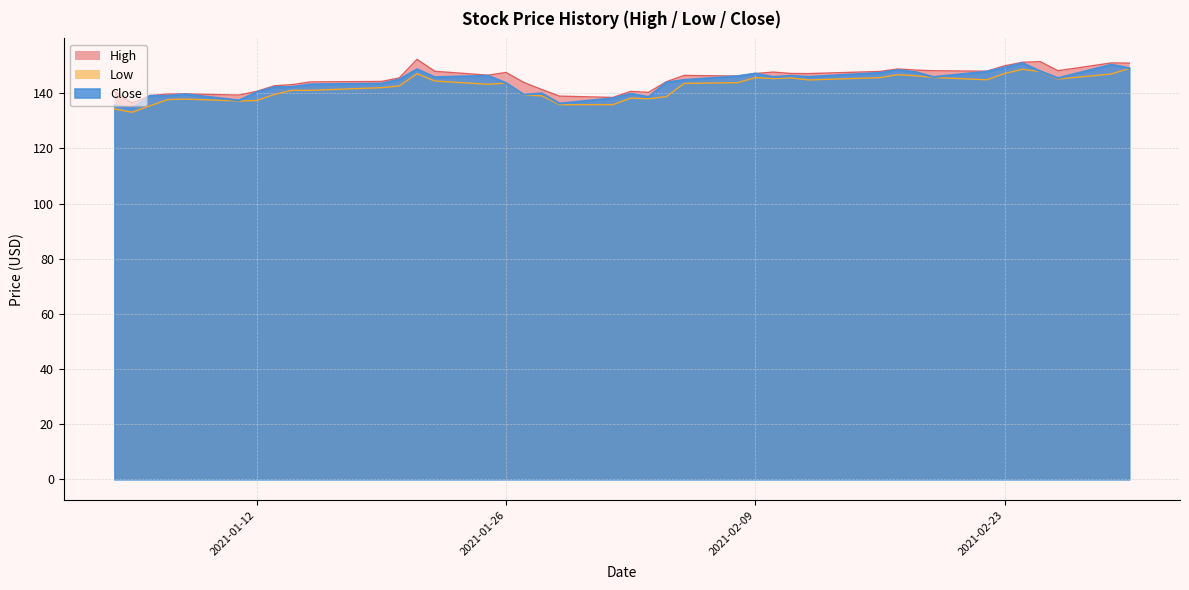

Between 2021-01-15 and 2021-01-19, which series saw the biggest shift?

Low